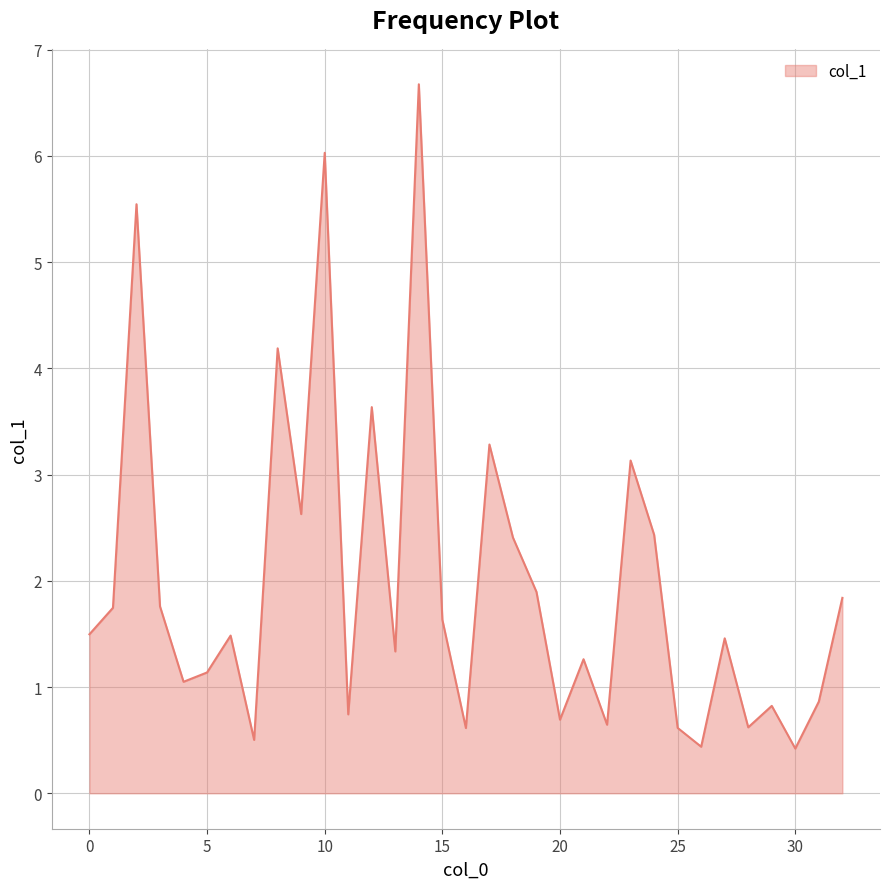

What is the difference between the maximum and minimum values?

6.3